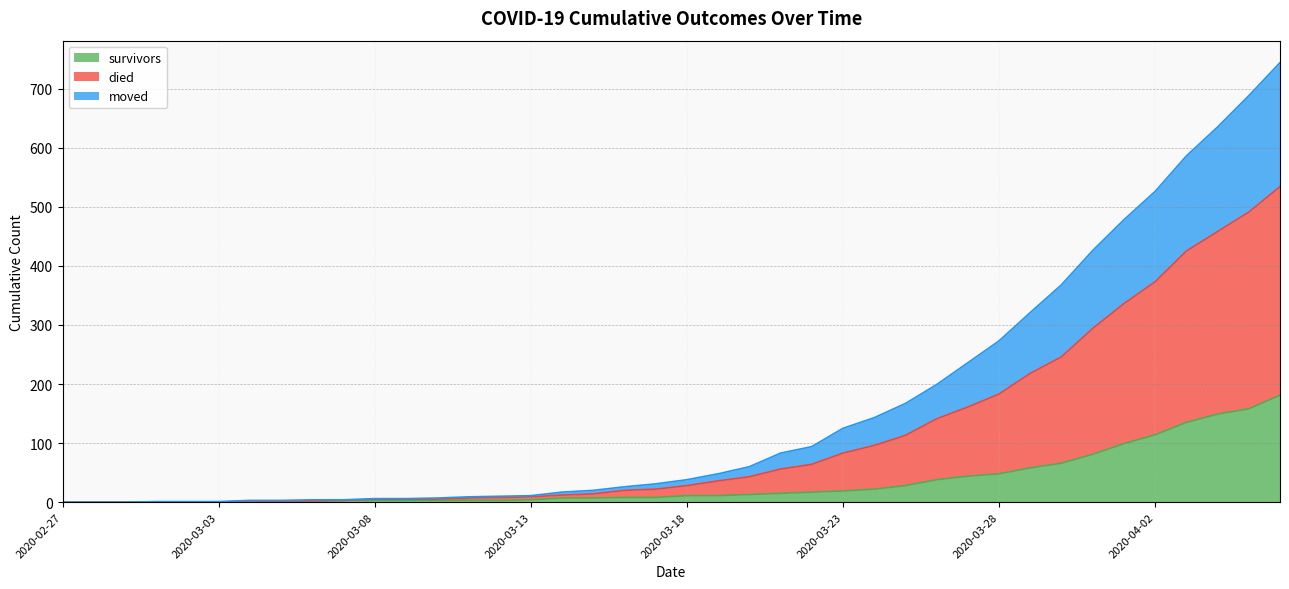

The died series shows 1 at 2020-03-03. True or false?

True